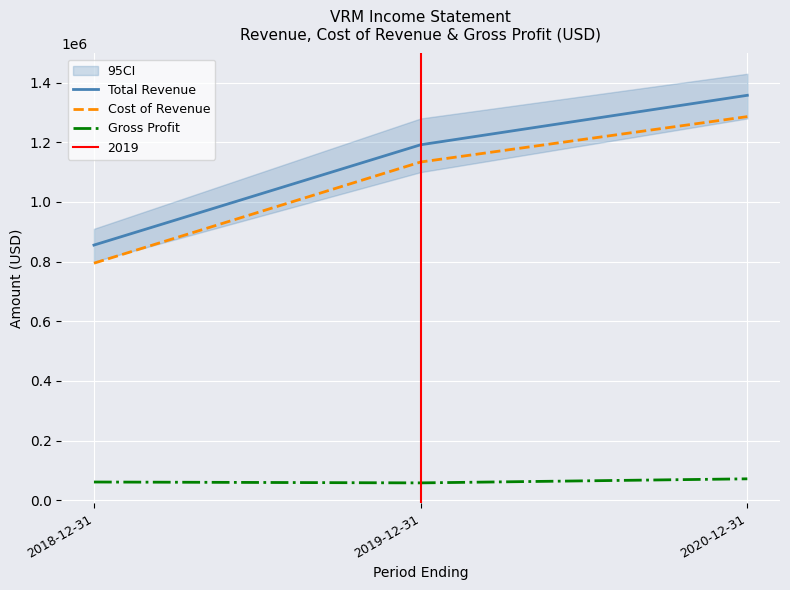

Where does the Gross Profit series first go above 60800?

2020-12-31